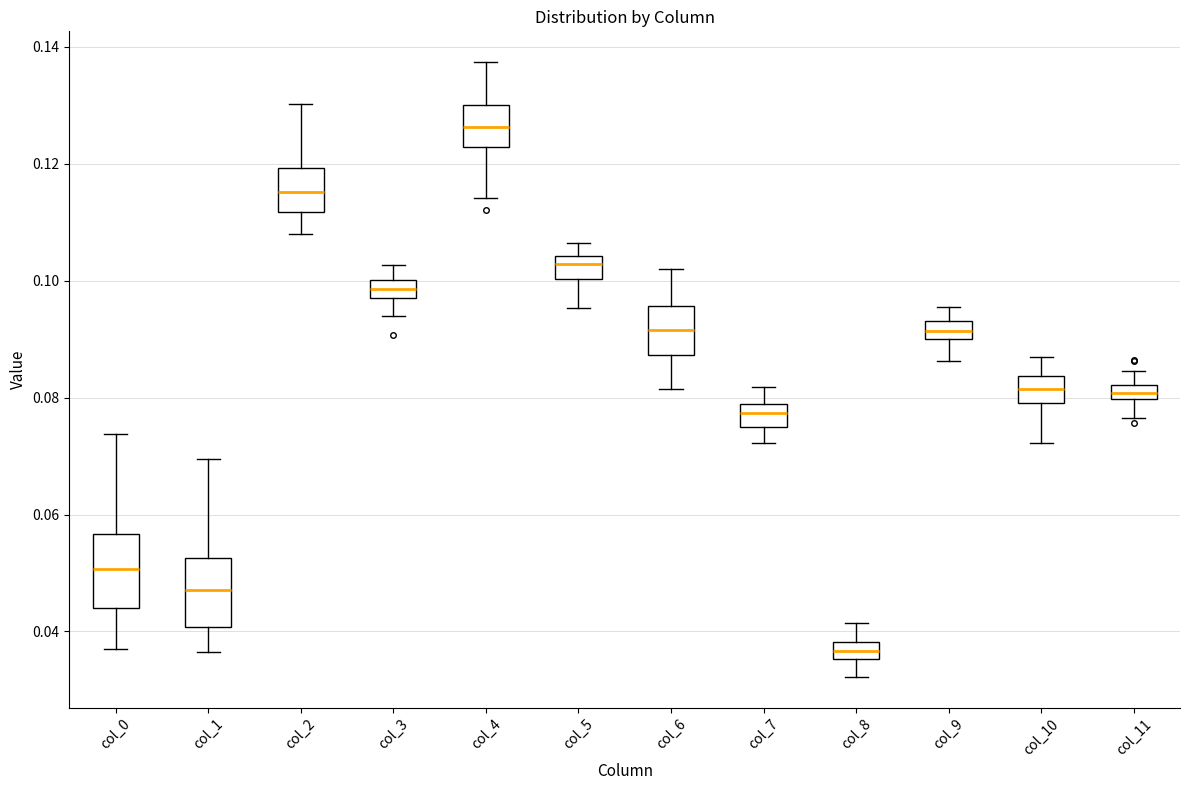

Which box has the highest median line?

col_4